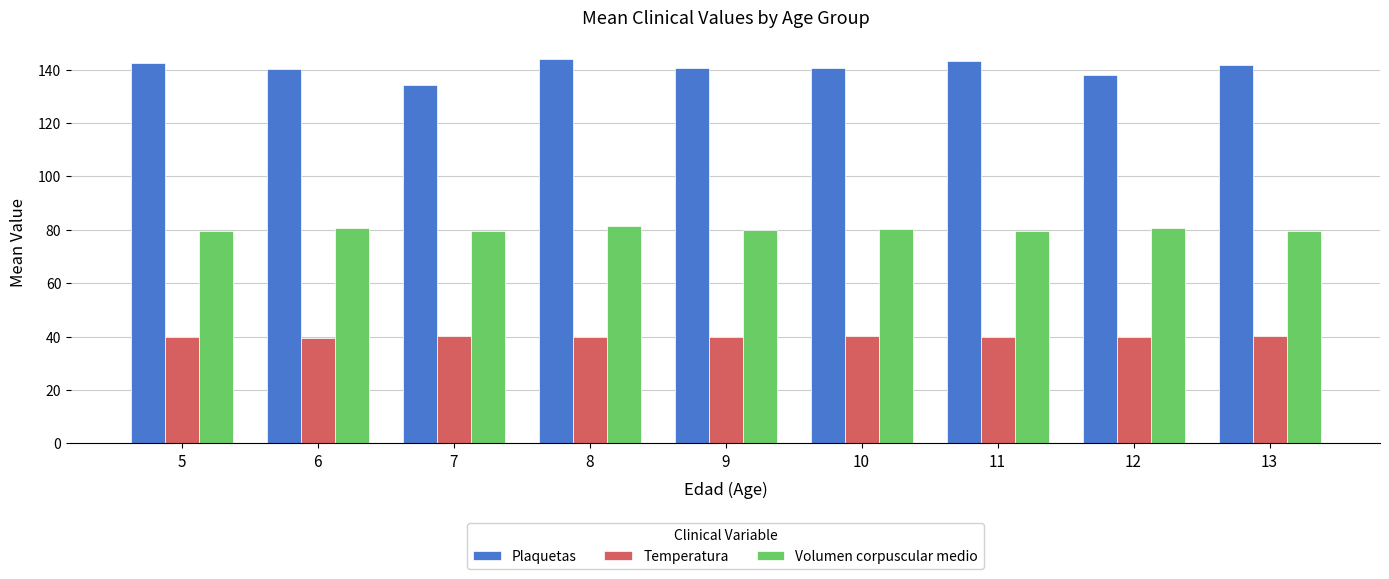

What is the minimum value shown in the chart?

39.6